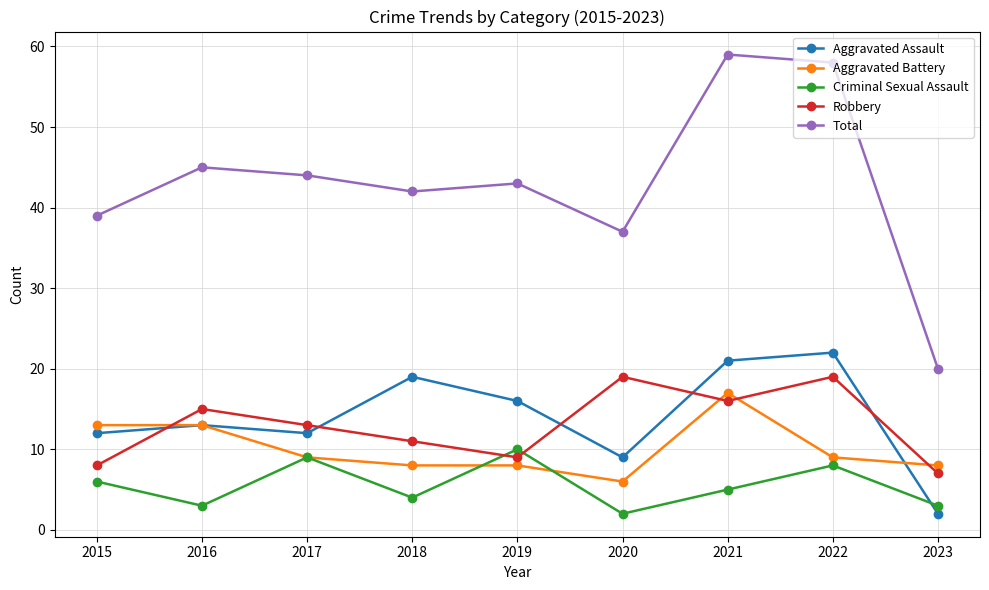

Which category has the highest value in the Criminal Sexual Assault series?

2019